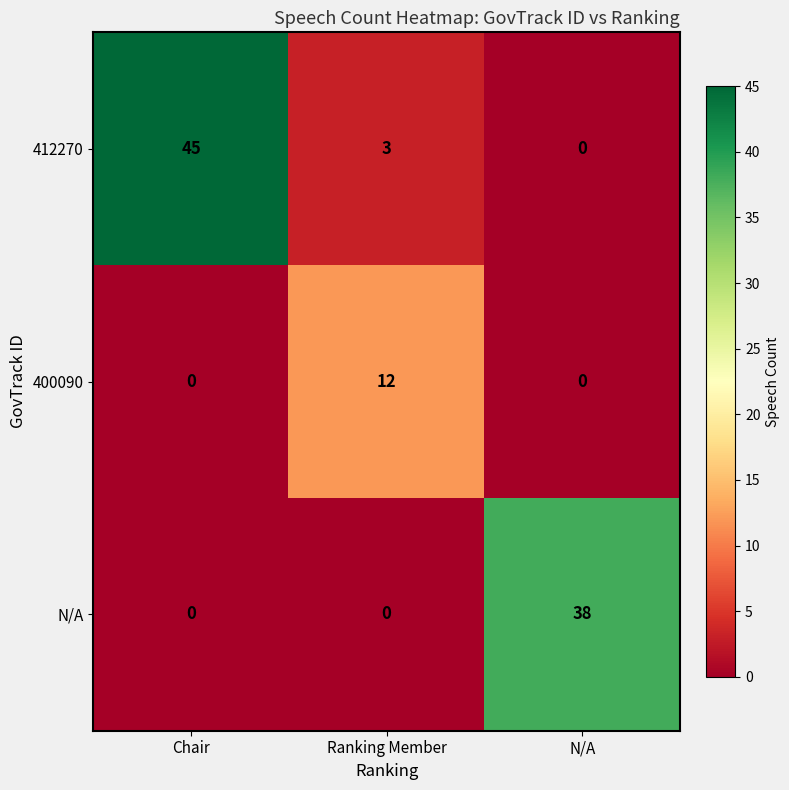

Which series has the largest total across all categories?

412270